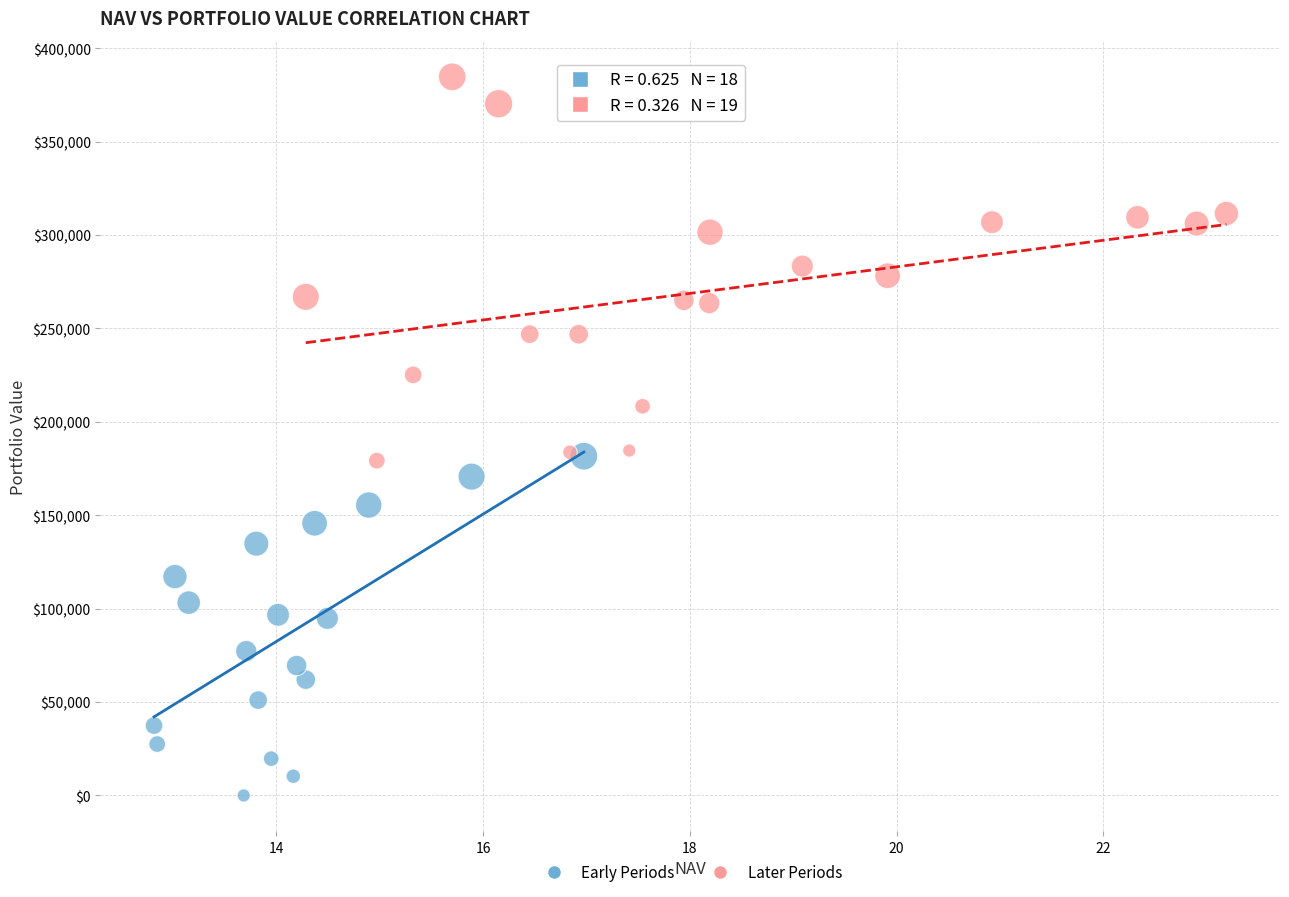

Which series reaches the maximum Y coordinate?

Later Periods